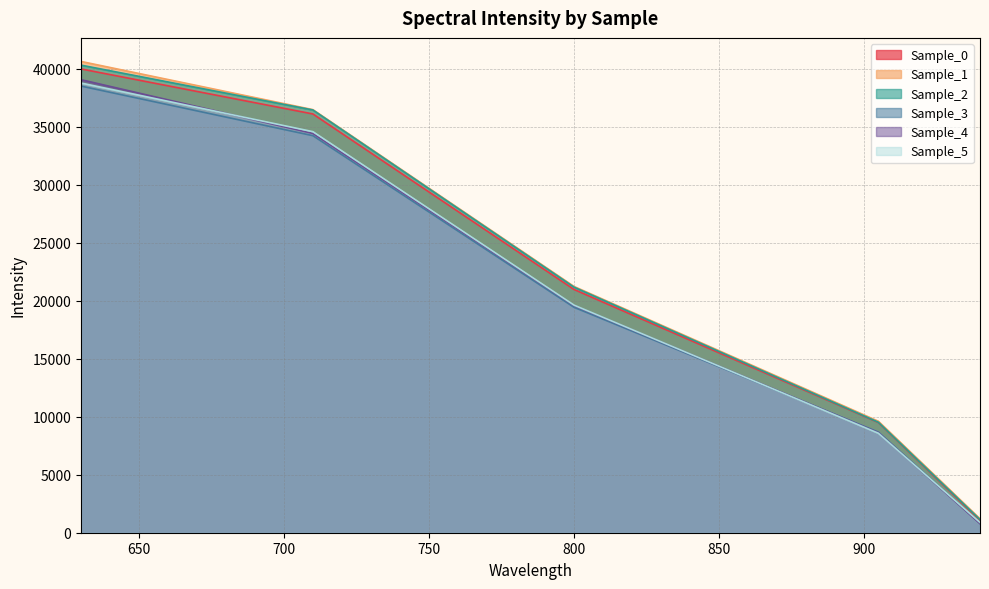

Reading right to left, extract all data points from this chart.

Sample_0: 940.061=1052.2	905.029=9508.4	800.131=20973.6	710.104=36108.8	630.188=39990.2
Sample_1: 940.061=1201.1	905.029=9611.4	800.131=21232.5	710.104=36483.1	630.188=40636.4
Sample_2: 940.061=1130.4	905.029=9528.8	800.131=21174.8	710.104=36451.4	630.188=40318.9
Sample_3: 940.061=812.6	905.029=8678.7	800.131=19435.8	710.104=34235.8	630.188=38512.4
Sample_4: 940.061=782.8	905.029=8625.2	800.131=19583.7	710.104=34428.0	630.188=39064.6
Sample_5: 940.061=881.1	905.029=8579.0	800.131=19623.3	710.104=34582.5	630.188=38774.9